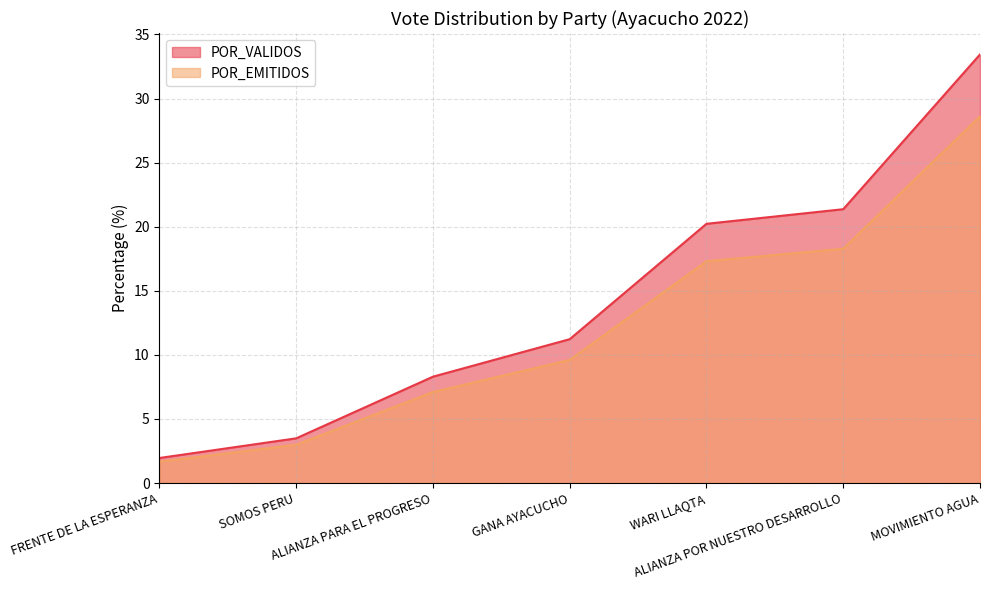

Does the chart display data point markers on the line(s)?

No